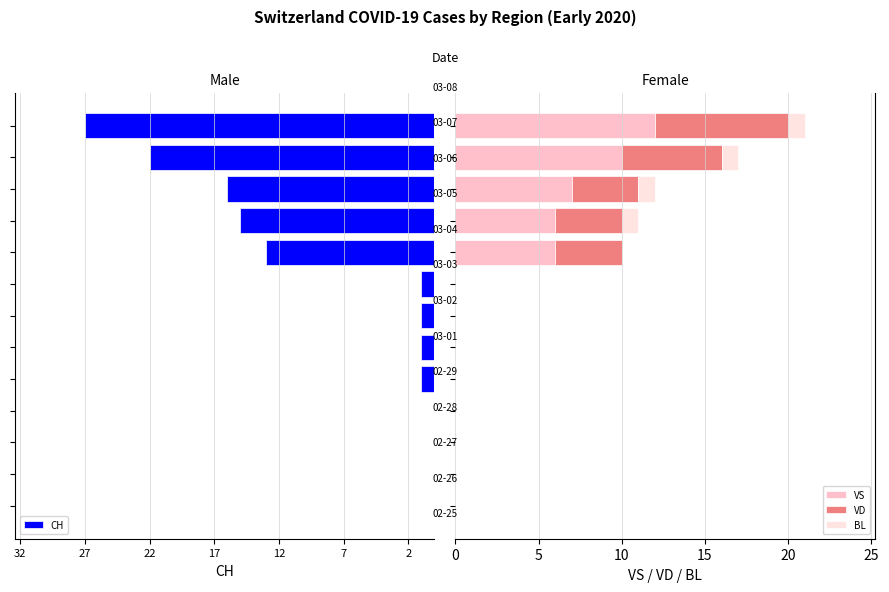

Is it true that CH equals 0 at 7?

False